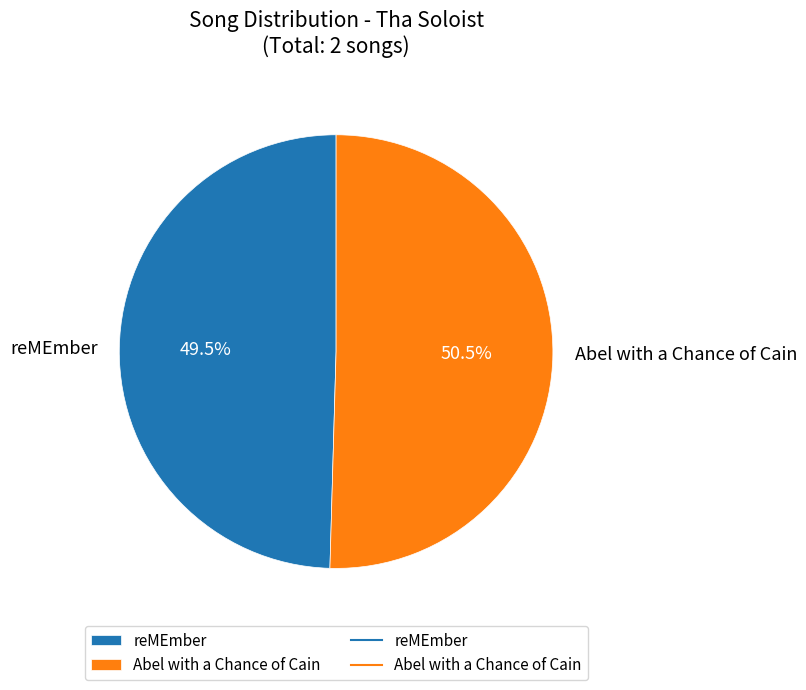

Which category has the biggest portion of the pie?

Abel with a Chance of Cain